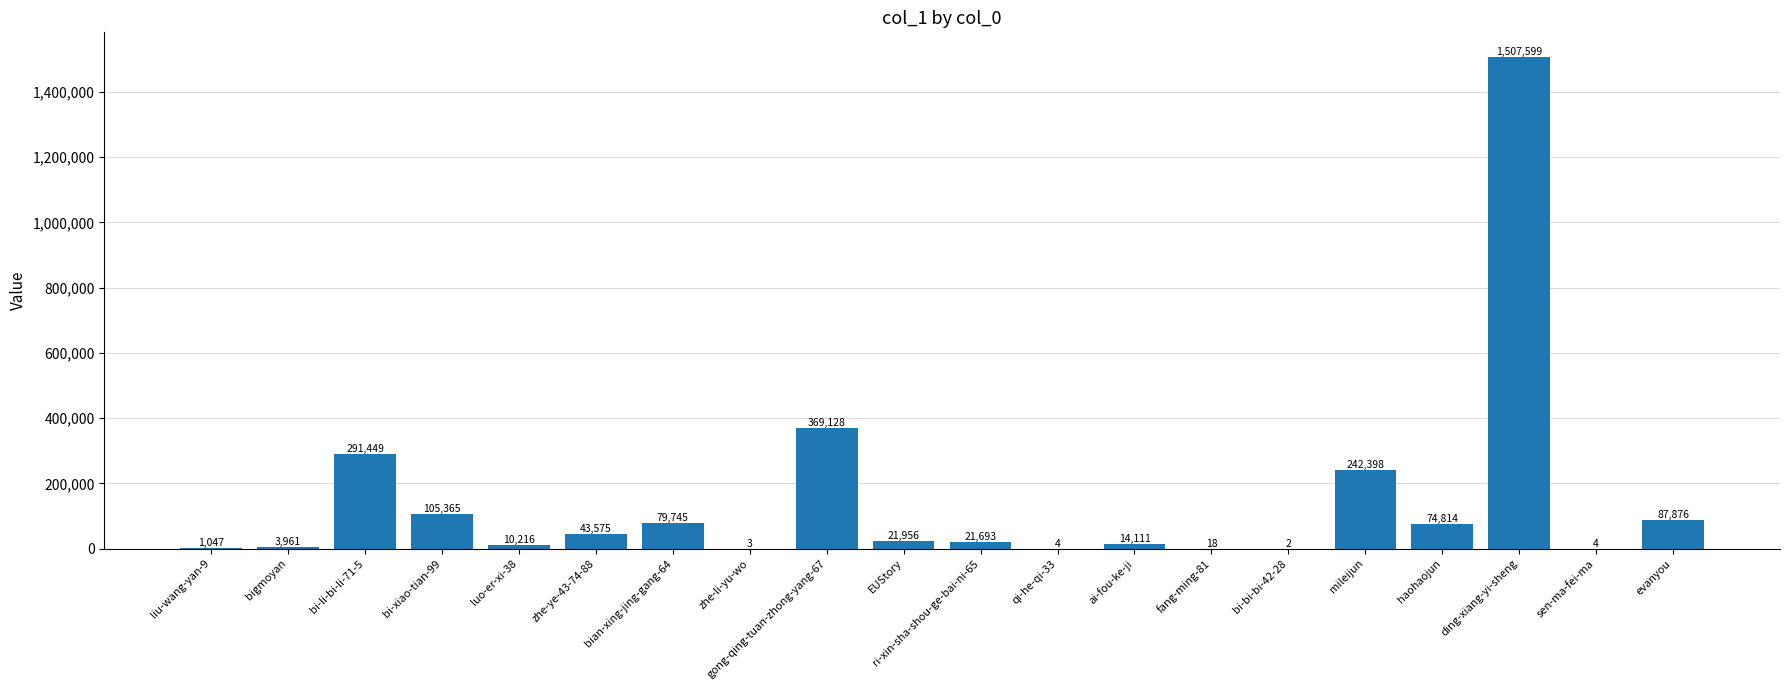

What is the sum of all values?

2874964